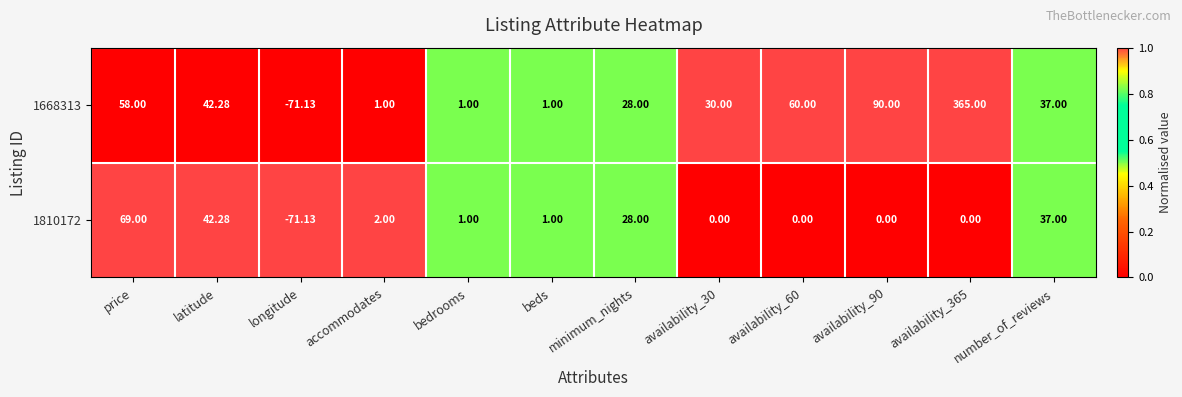

Rank the series by their maximum value, from highest to lowest.

1668313, 1810172